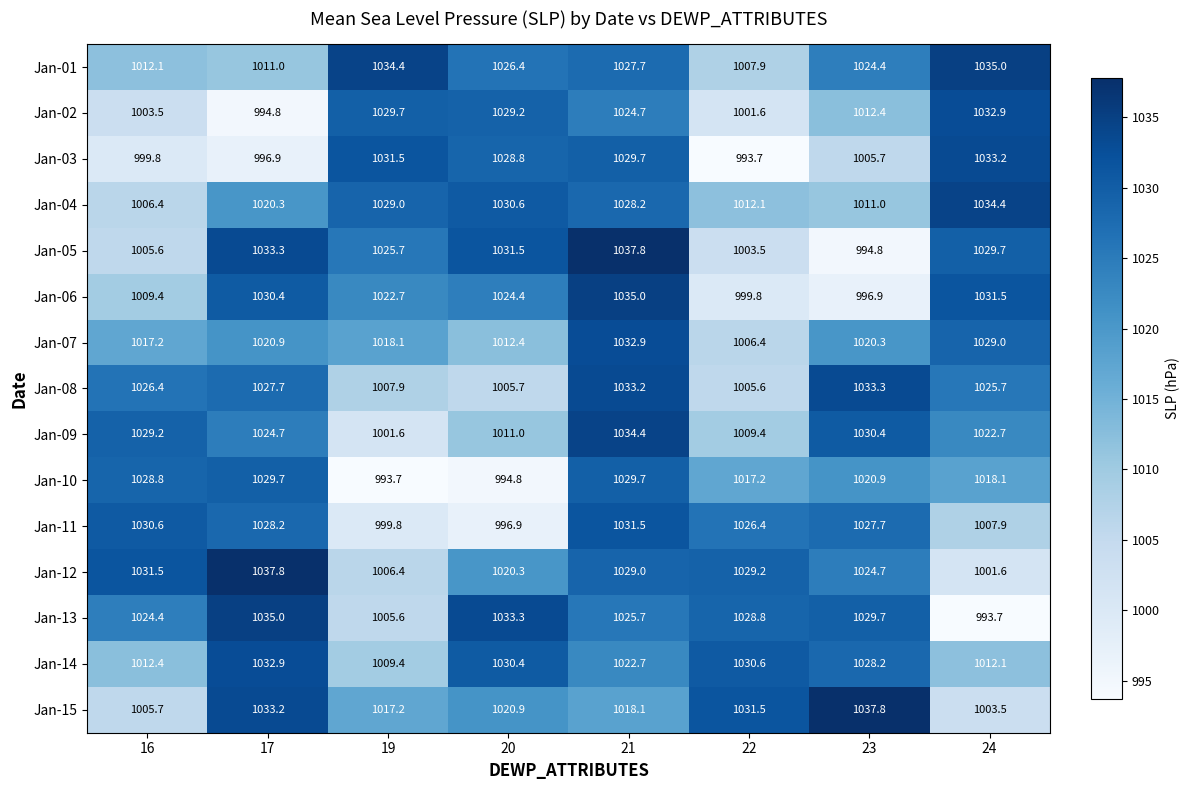

Rank the series at 24 from lowest to highest value.

Jan-13, Jan-12, Jan-15, Jan-11, Jan-14, Jan-10, Jan-09, Jan-08, Jan-07, Jan-05, Jan-06, Jan-02, Jan-03, Jan-04, Jan-01